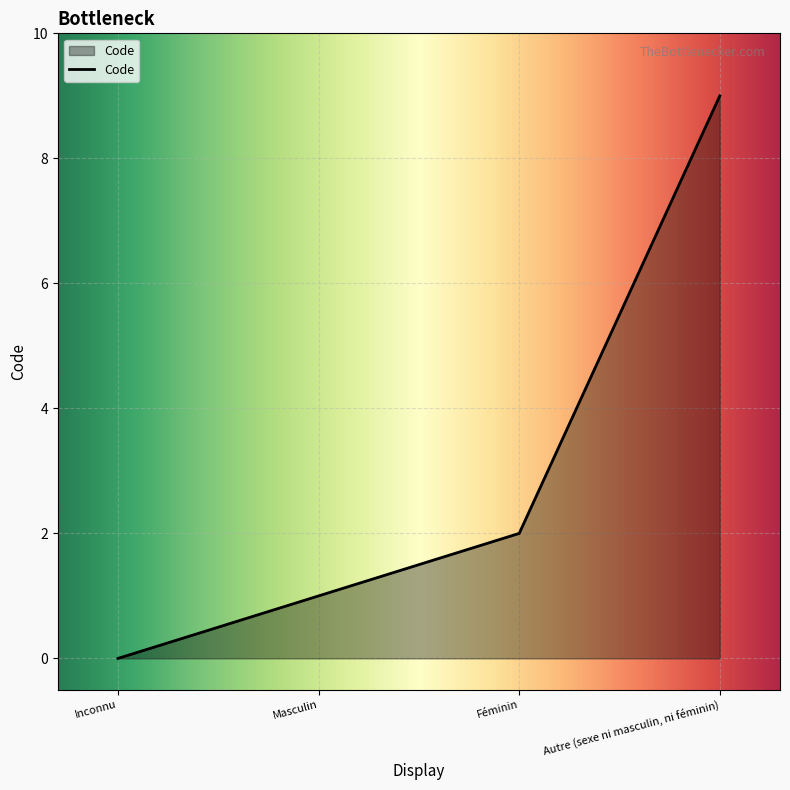

Count the values in the range 1 to 9.

3